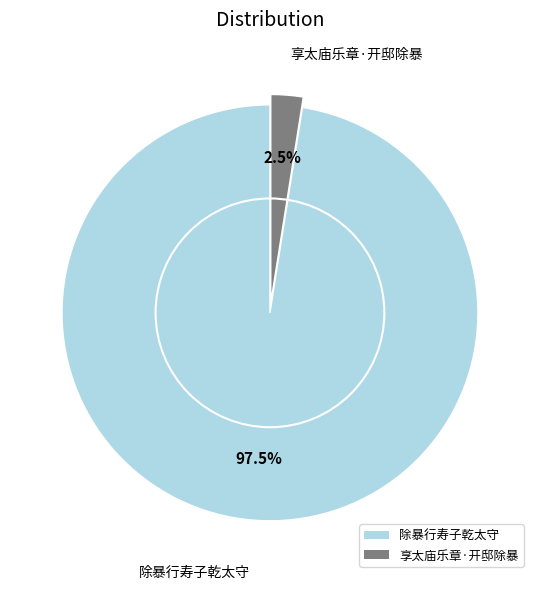

Approximately how many times larger is the value at 除暴行寿子乾太守 compared to 享太庙乐章·开邸除暴?

39.0